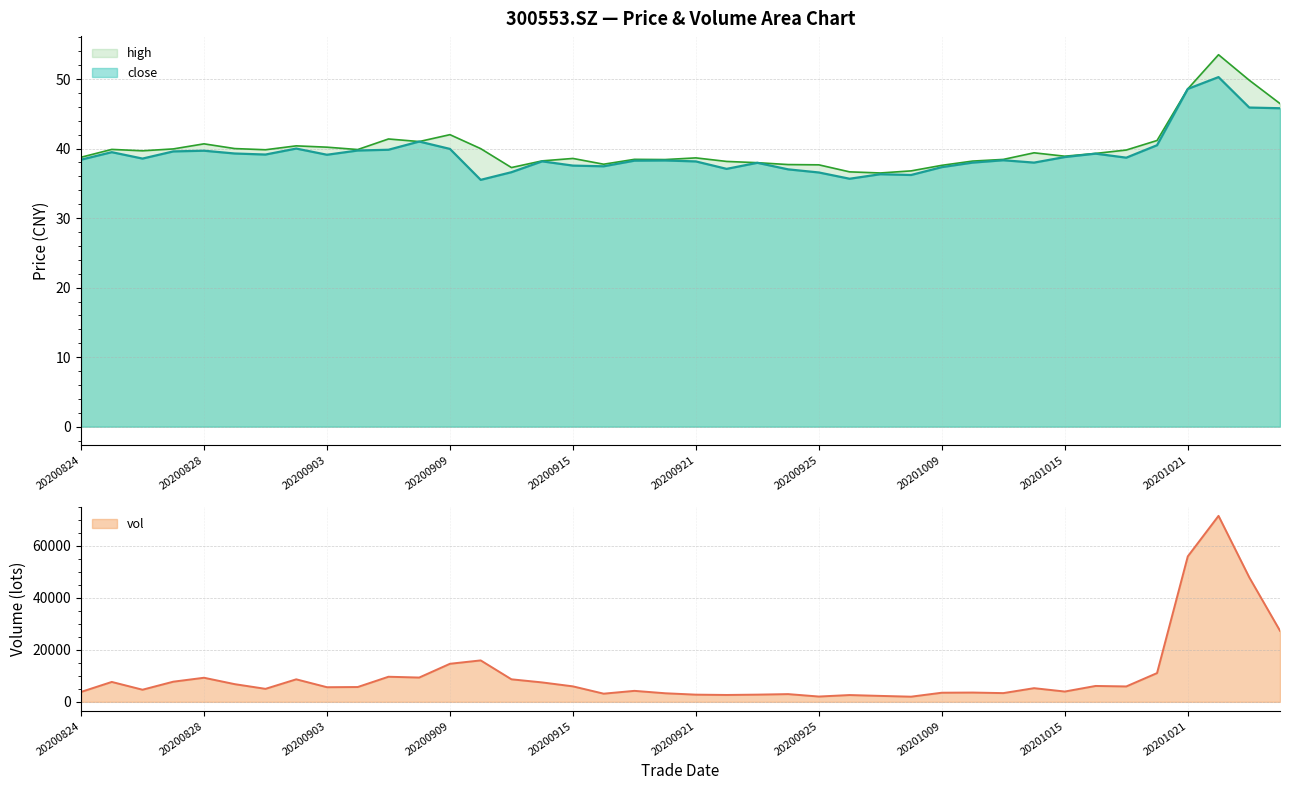

What is the difference between the maximum and minimum values in the vol series?

69493.9